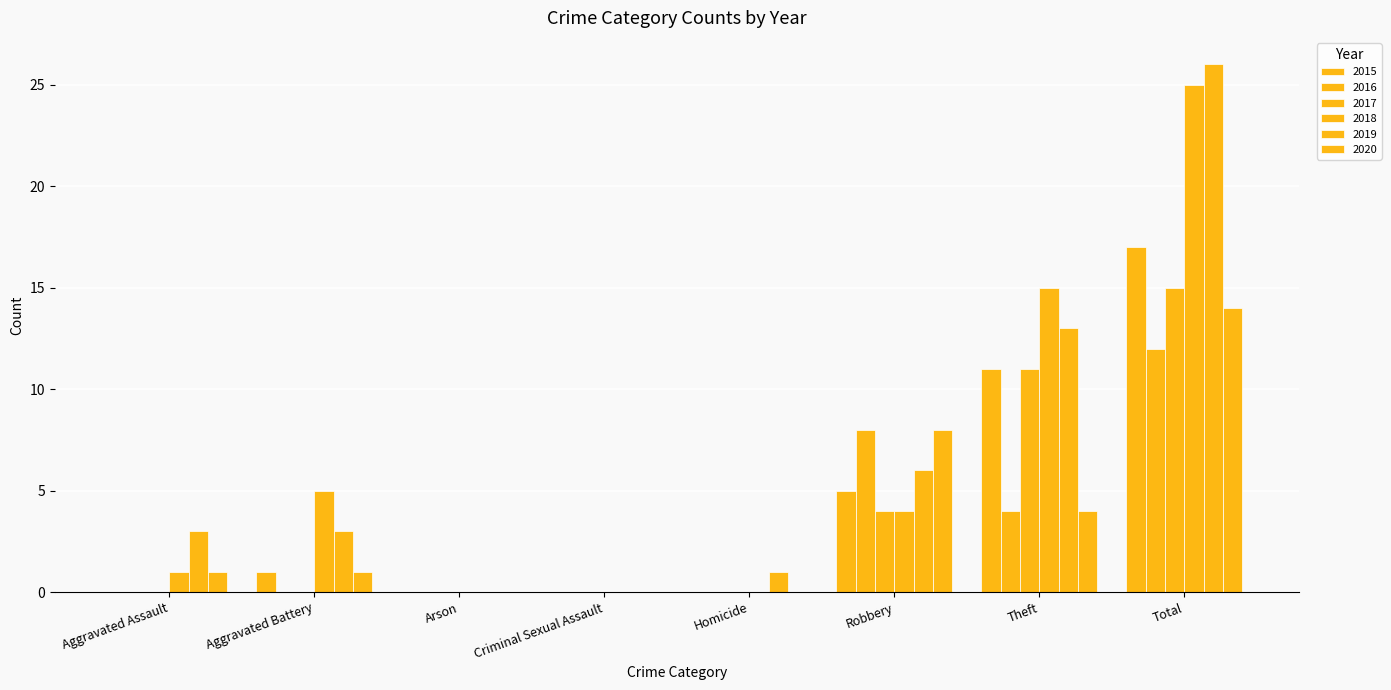

What is the difference between the maximum and minimum values in the 2019 series?

26